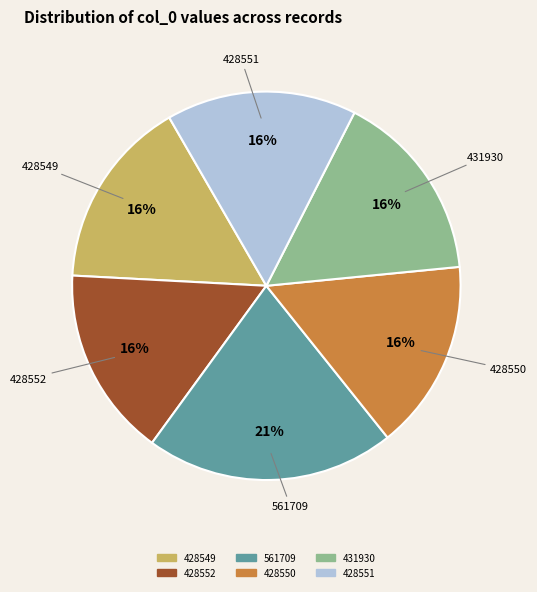

To the nearest percent, what is the average slice percentage?

17%